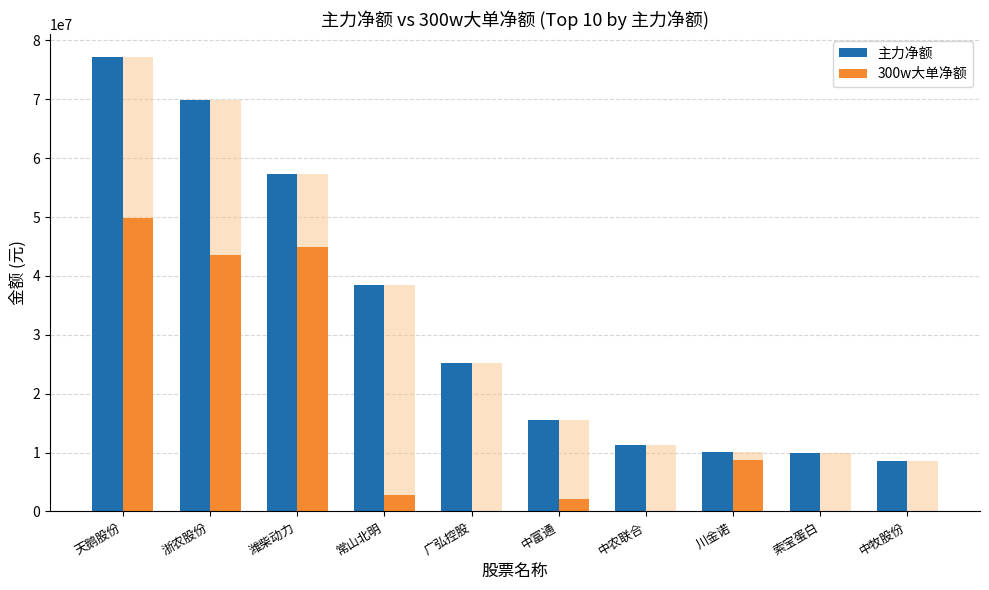

Which category has the lowest value in the 主力净额 series?

中牧股份